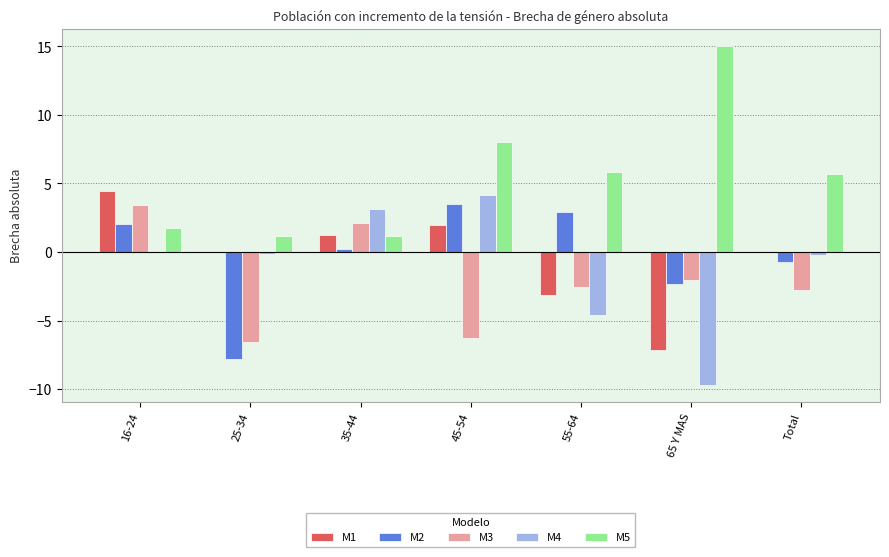

Count the number of categories in the chart.

7